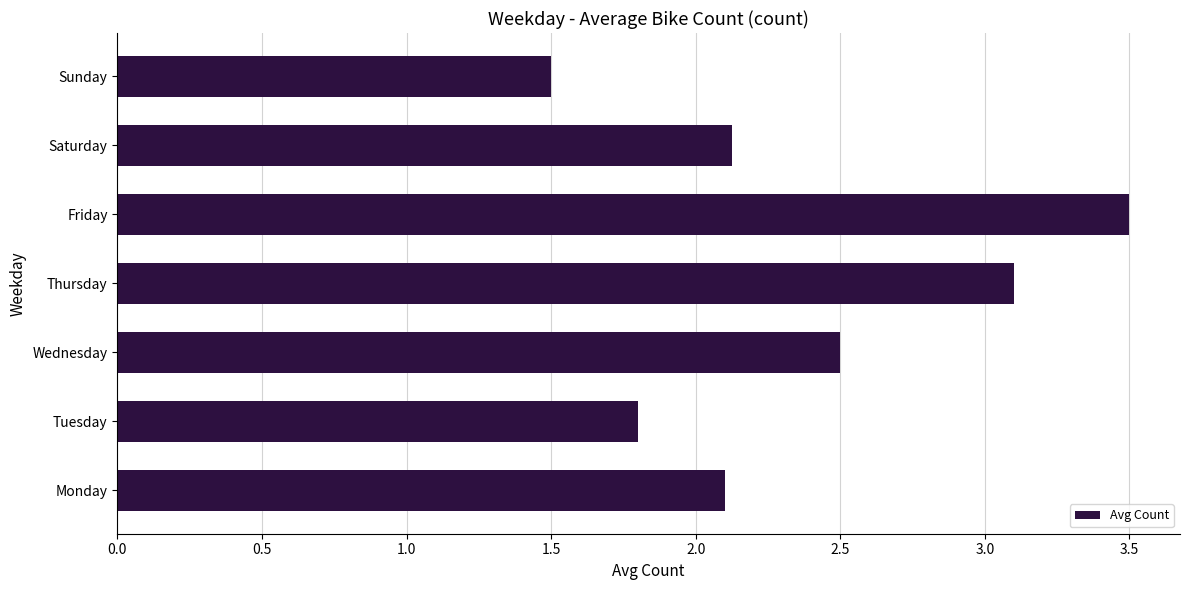

What value does the data have at Tuesday?

1.8